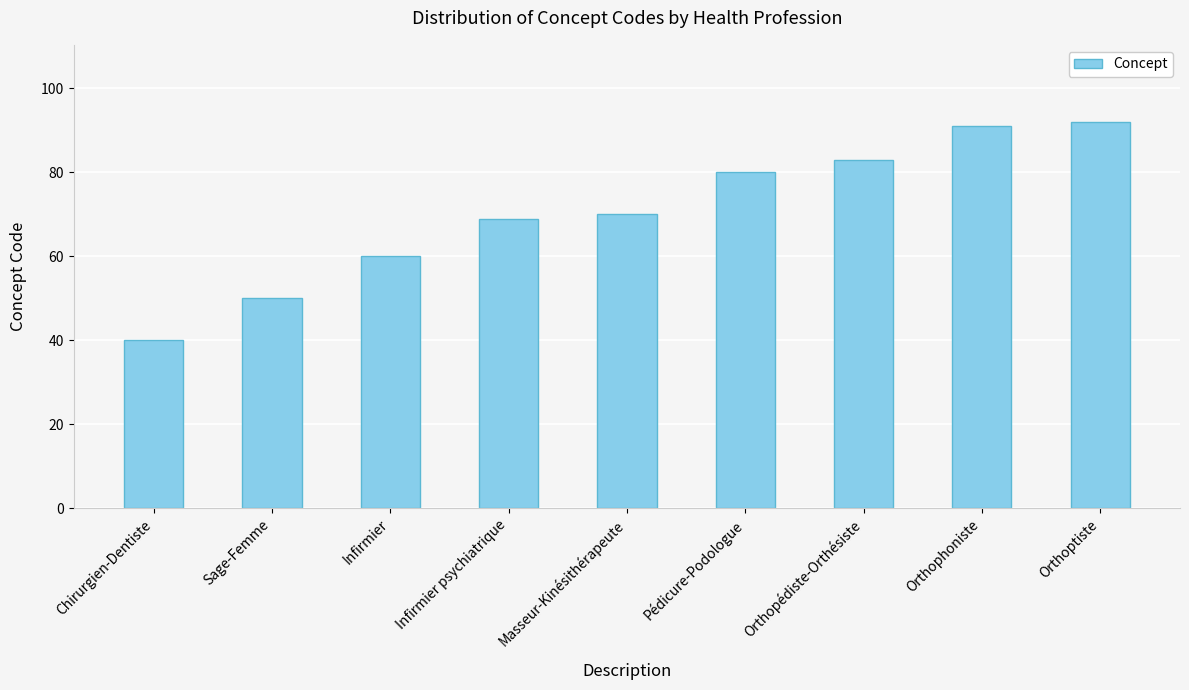

Are the bars horizontal?

No